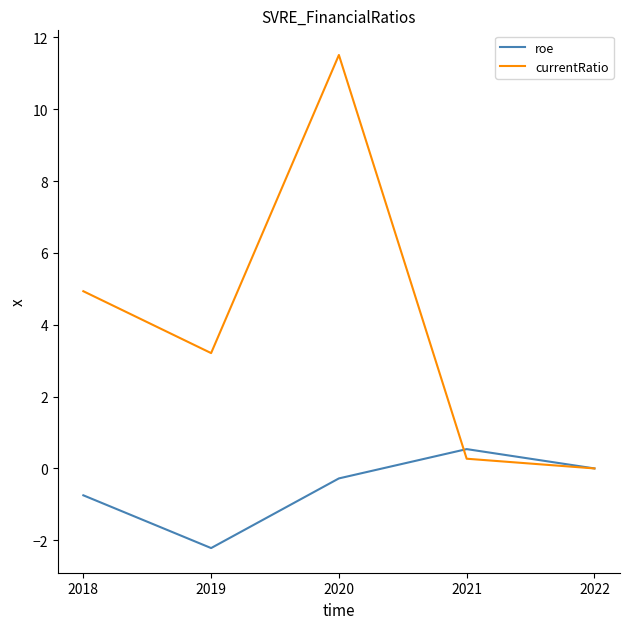

The value of currentRatio at 2019 is 5.5. True or false?

False